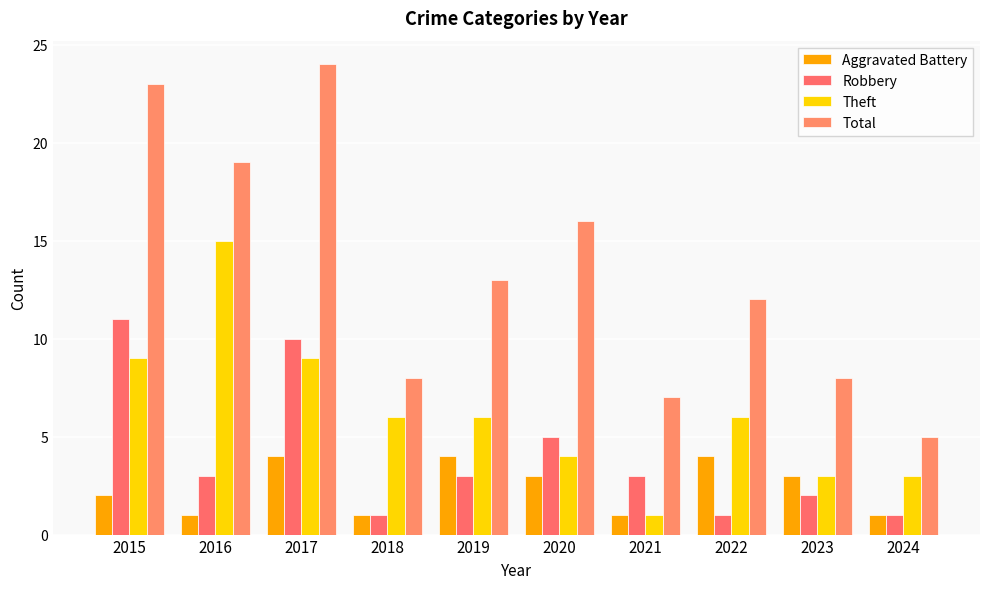

Which has a higher value, 2023 or 2018?

2023